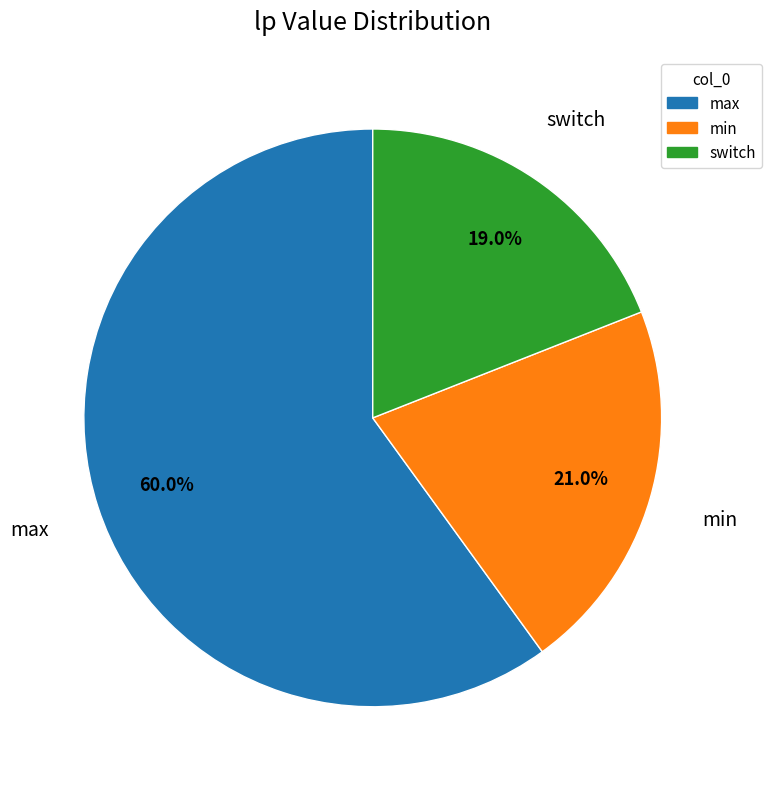

Which has a higher value, max or switch?

max